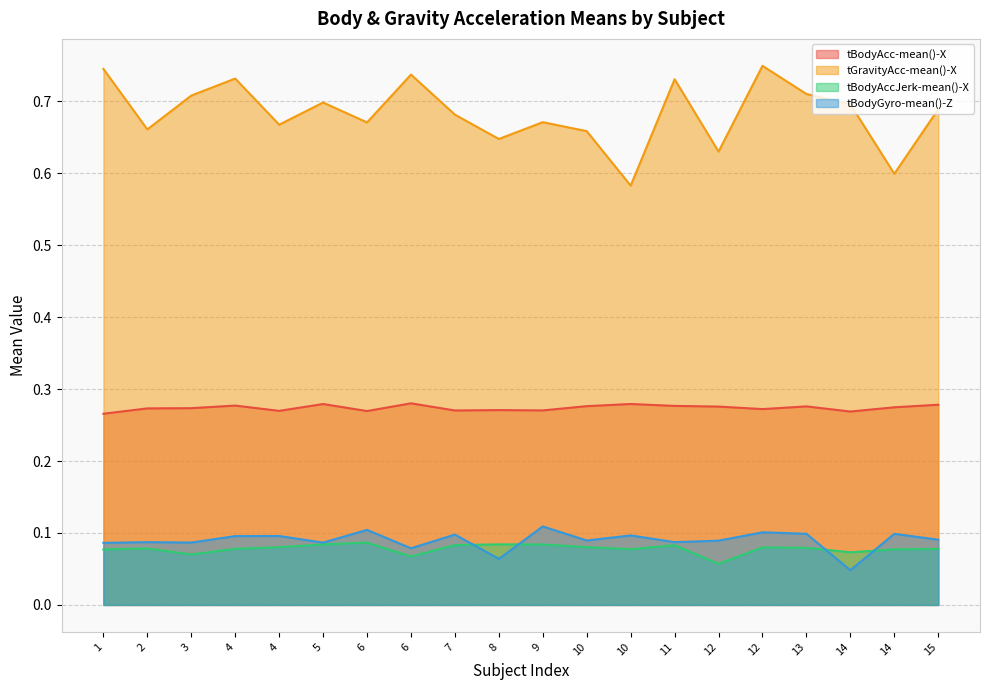

What is the highest value of the tGravityAcc-mean()-X series?

0.7